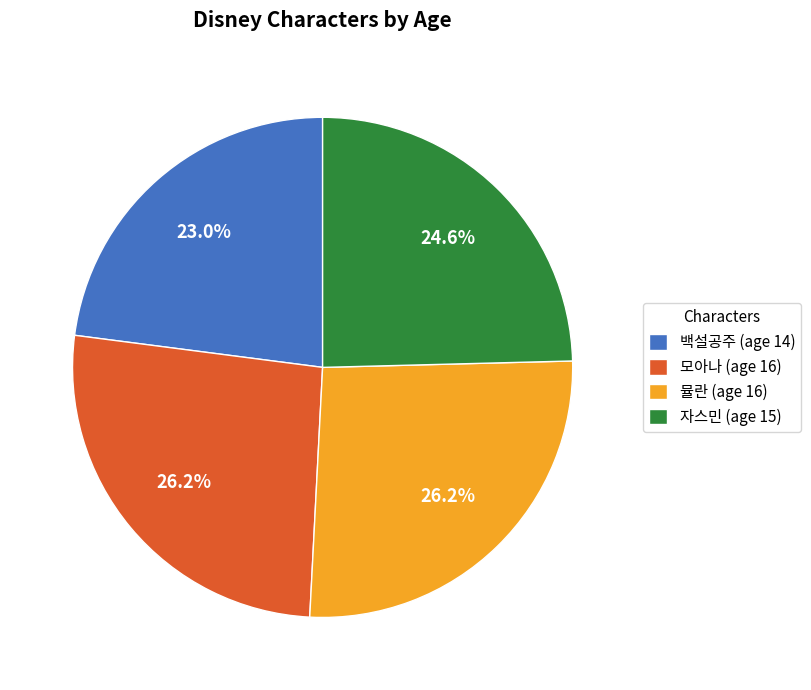

The 뮬란 slice represents 26% of the pie. True or false?

True